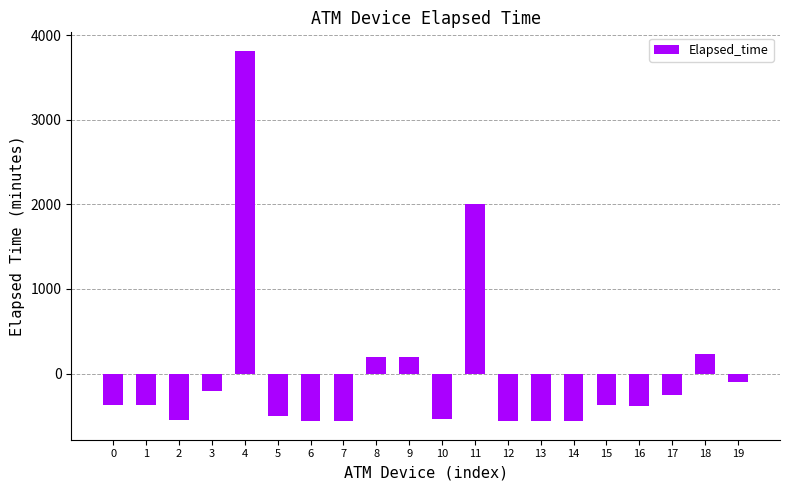

How many bars are there in total?

20